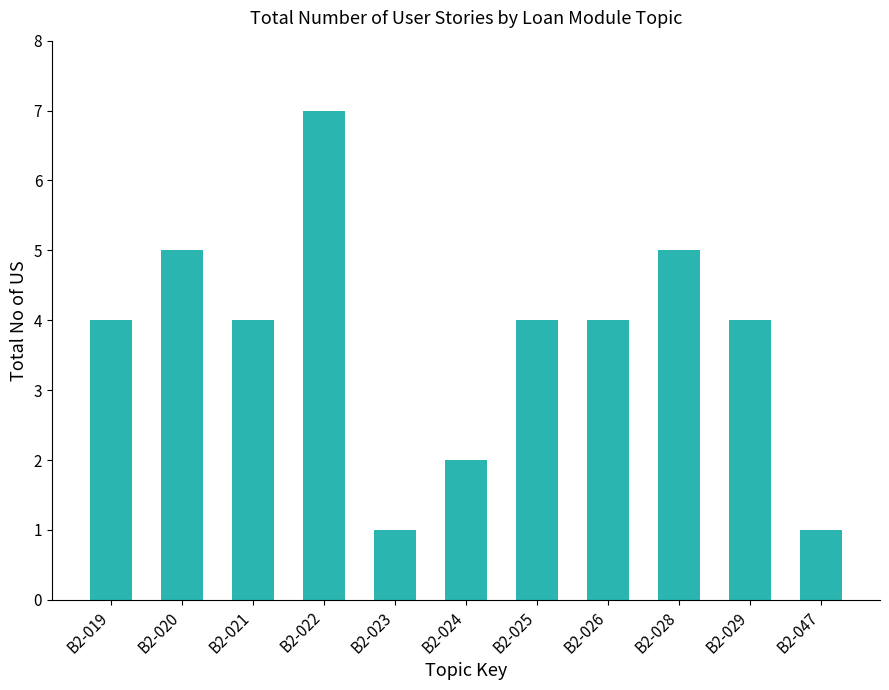

What is the value of the 3rd bar from the left?

4